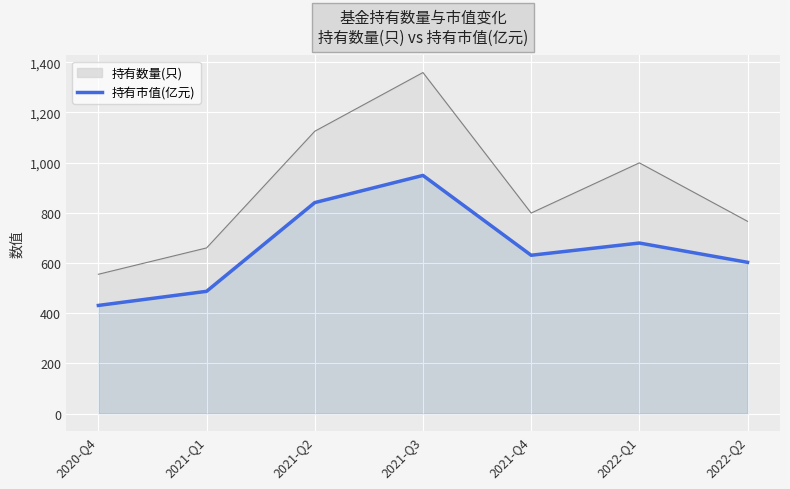

List the labels in order of value, largest first.

2021-Q3, 2021-Q2, 2022-Q1, 2021-Q4, 2022-Q2, 2021-Q1, 2020-Q4